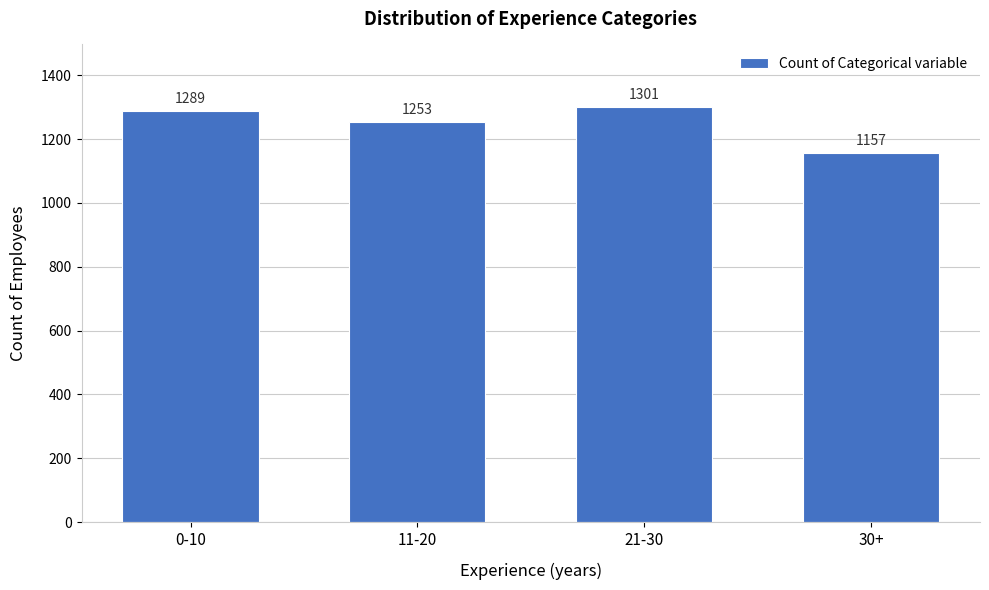

Reading right to left, transcribe all the data shown in this chart.

30+=1157	21-30=1301	11-20=1253	0-10=1289